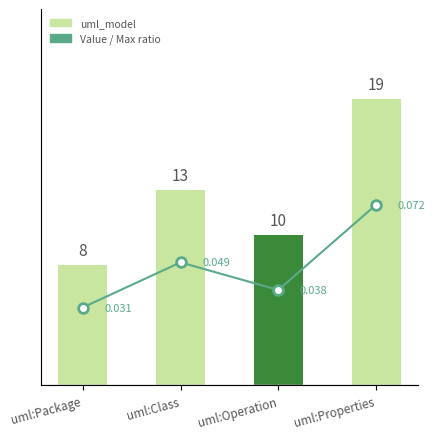

What is the spread (max minus min) of values at uml:Class?

13.0